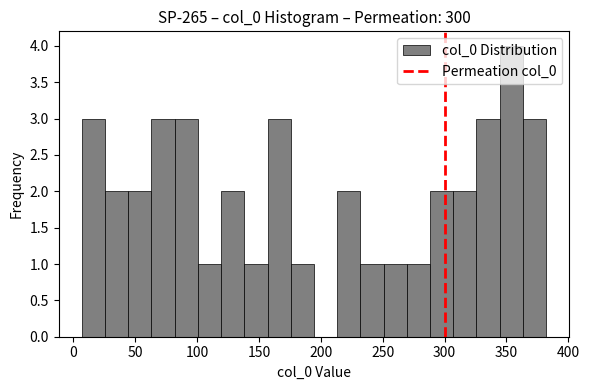

Read against the x-axis, roughly where is the centre of the tallest bar?

355